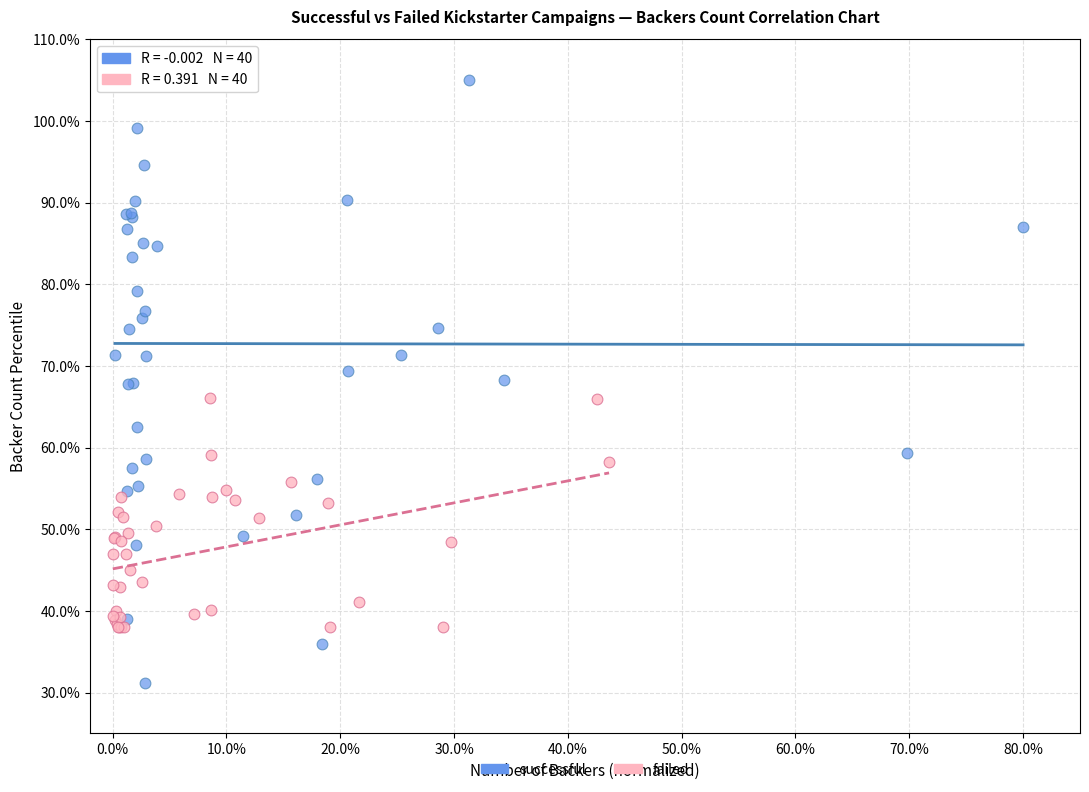

Which series reaches the minimum Y coordinate?

successful